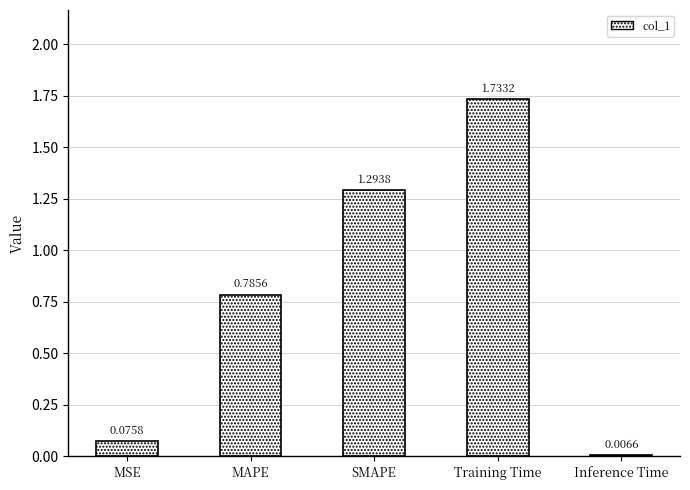

What is the difference between the second highest and second lowest values?

1.2